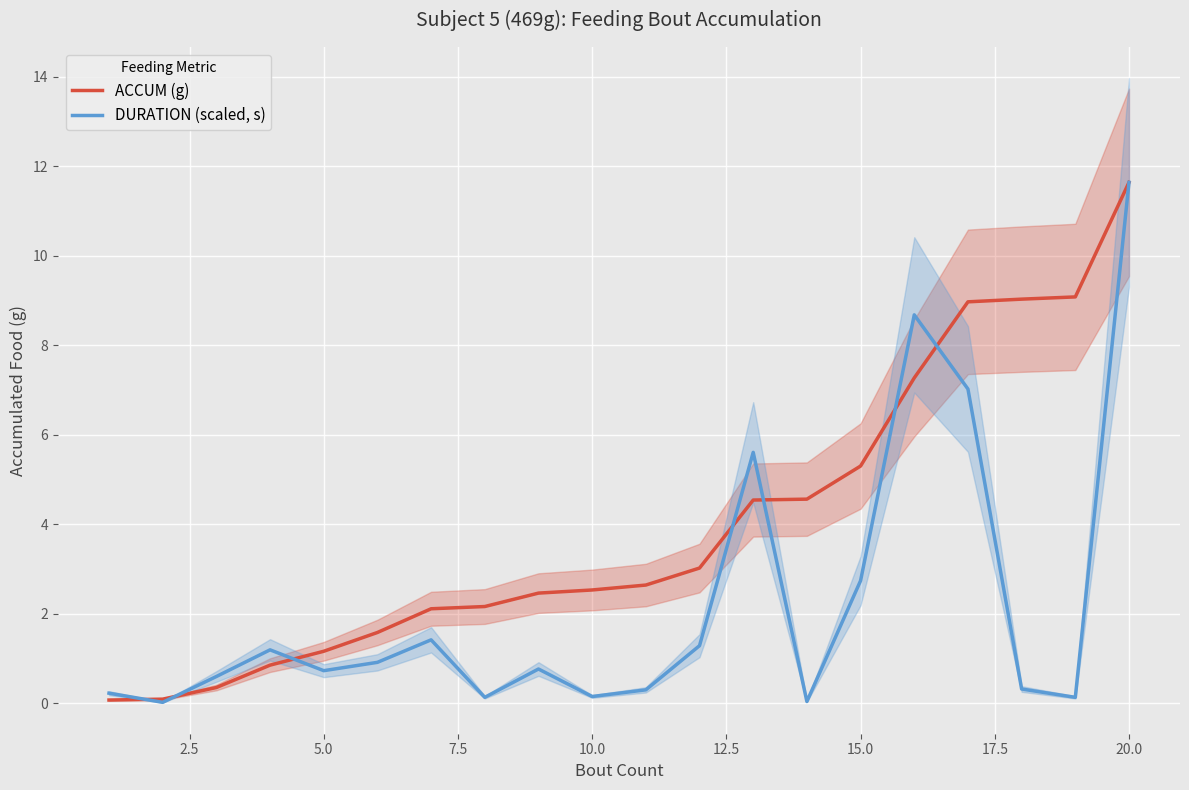

What is the maximum value for DURATION (scaled, s)?

11.6